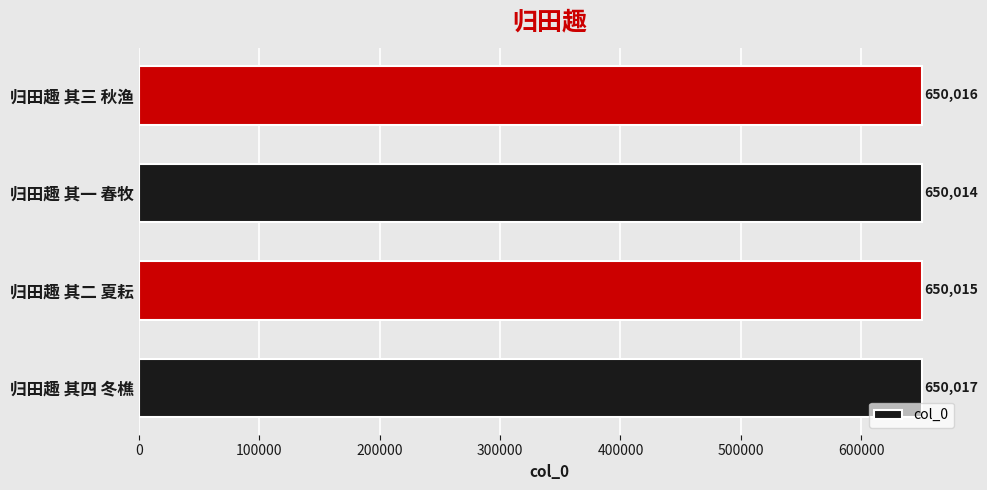

Approximately how many times larger is the value at 归田趣 其三 秋渔 compared to 归田趣 其一 春牧?

1.0